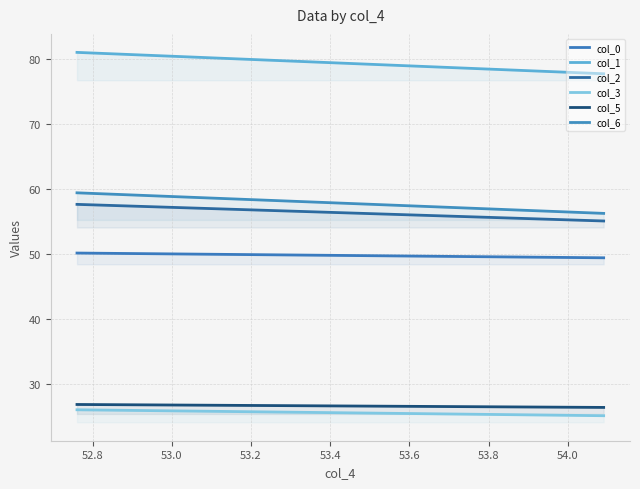

What is the greatest value displayed?

81.0